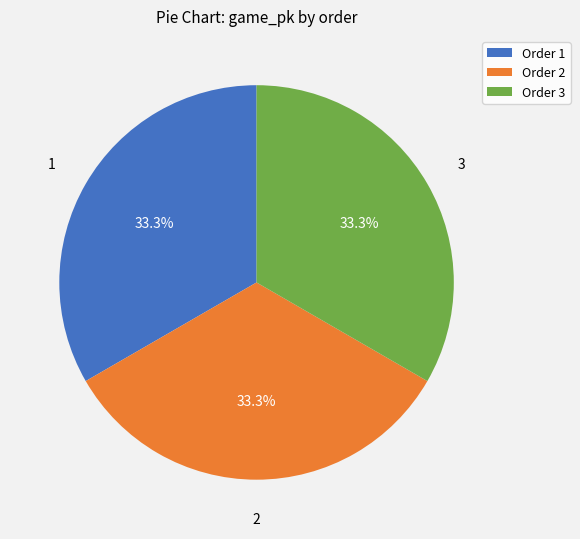

Does 3 represent more than half of the total?

No